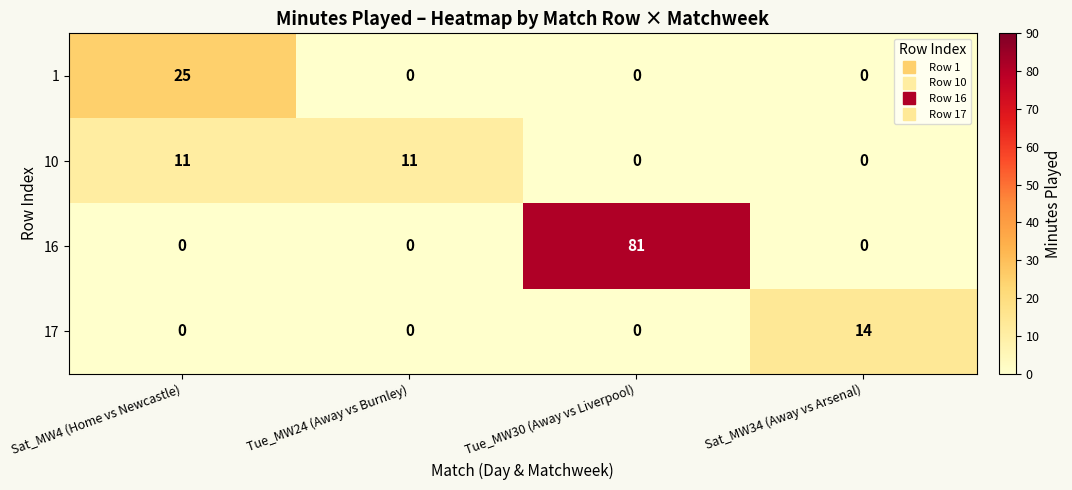

Rank the series by their maximum value, from highest to lowest.

16, 1, 17, 10